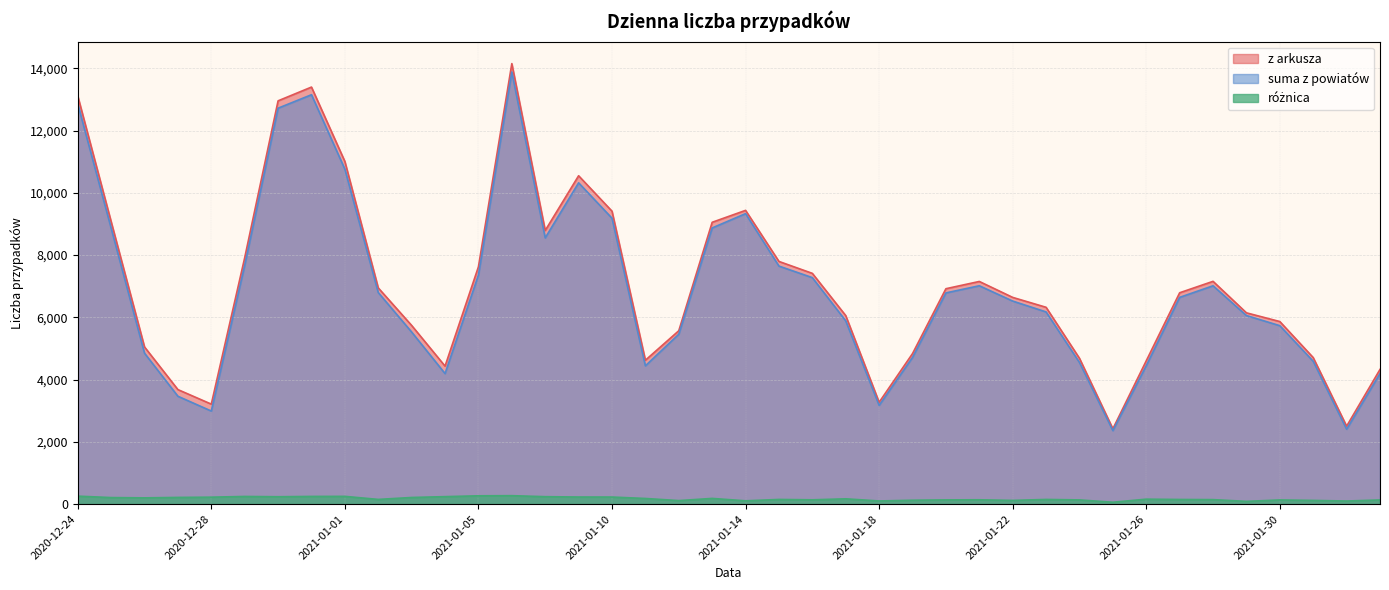

True or false: różnica and z arkusza cross at least once.

False